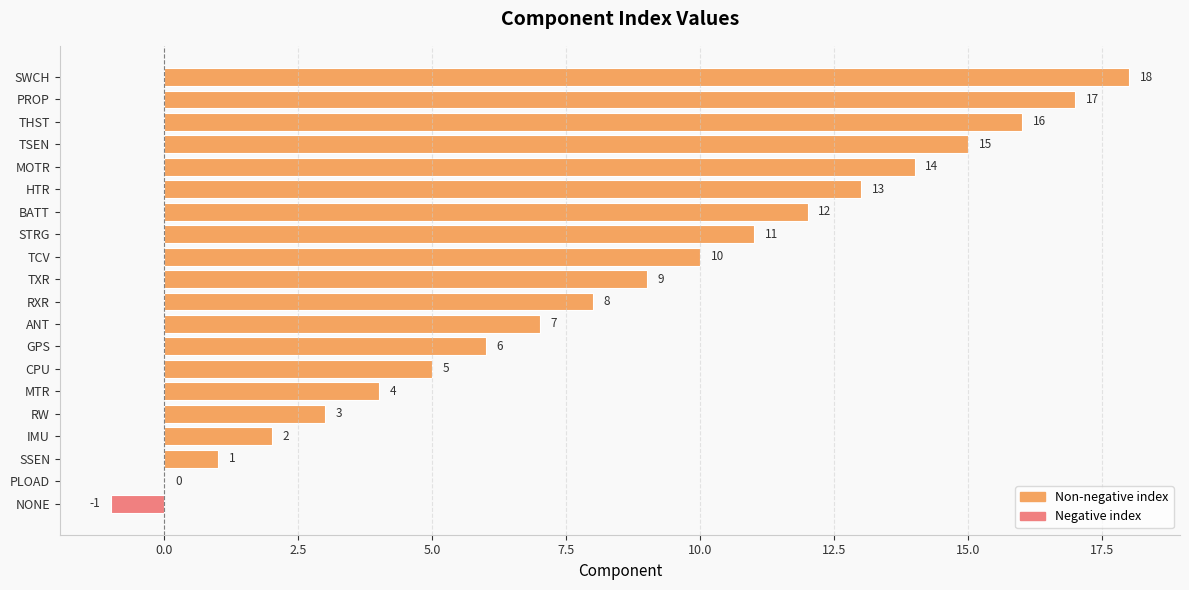

Count the number of data series in this chart.

1